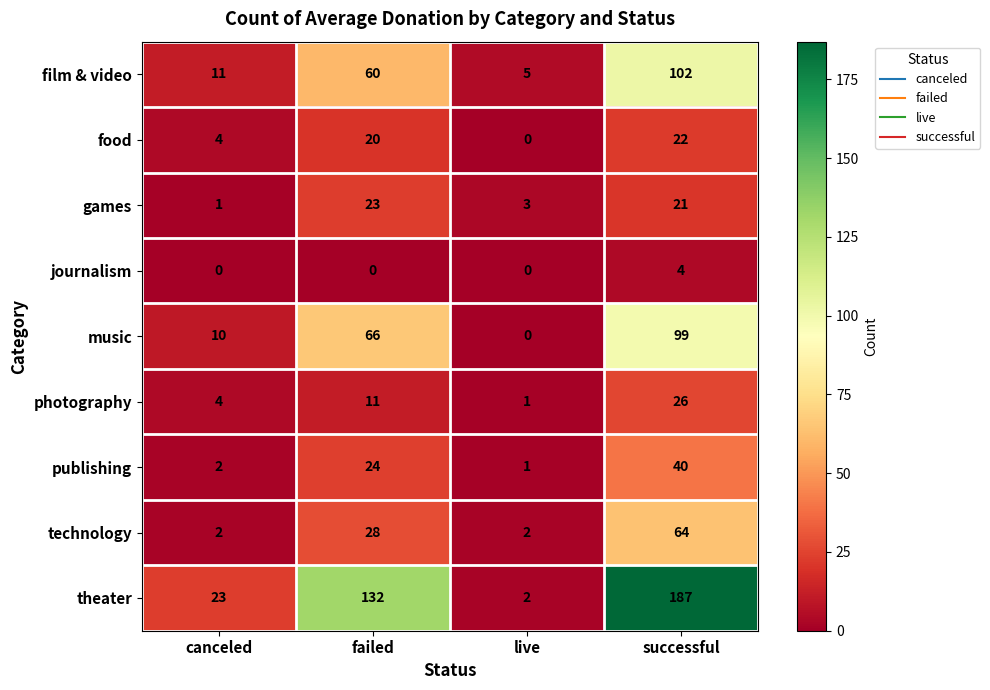

Where is music nearest to the value 49?

failed